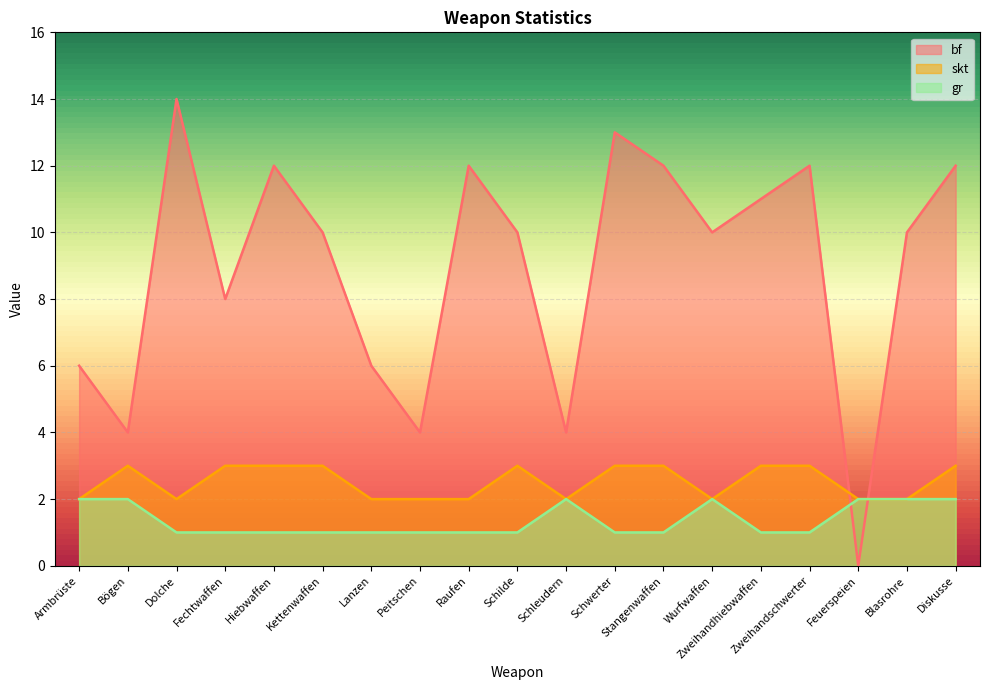

Which has a higher value, Peitschen or Stangenwaffen?

Stangenwaffen